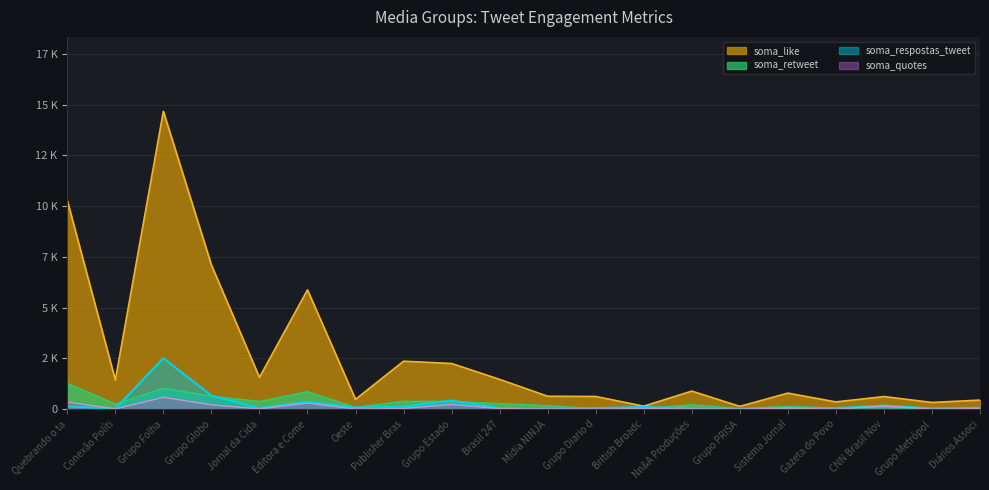

True or false: soma_like has more than 1 points higher than both neighbors.

True